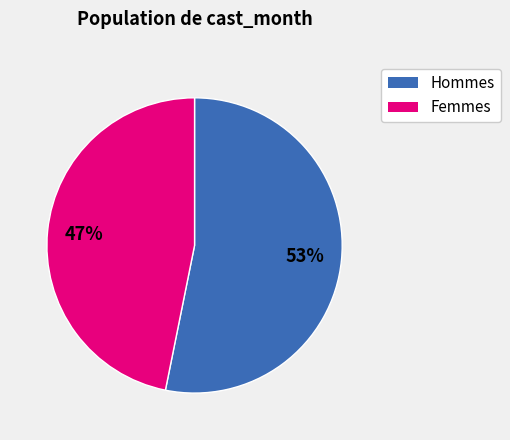

Is there a majority slice in this chart?

Yes